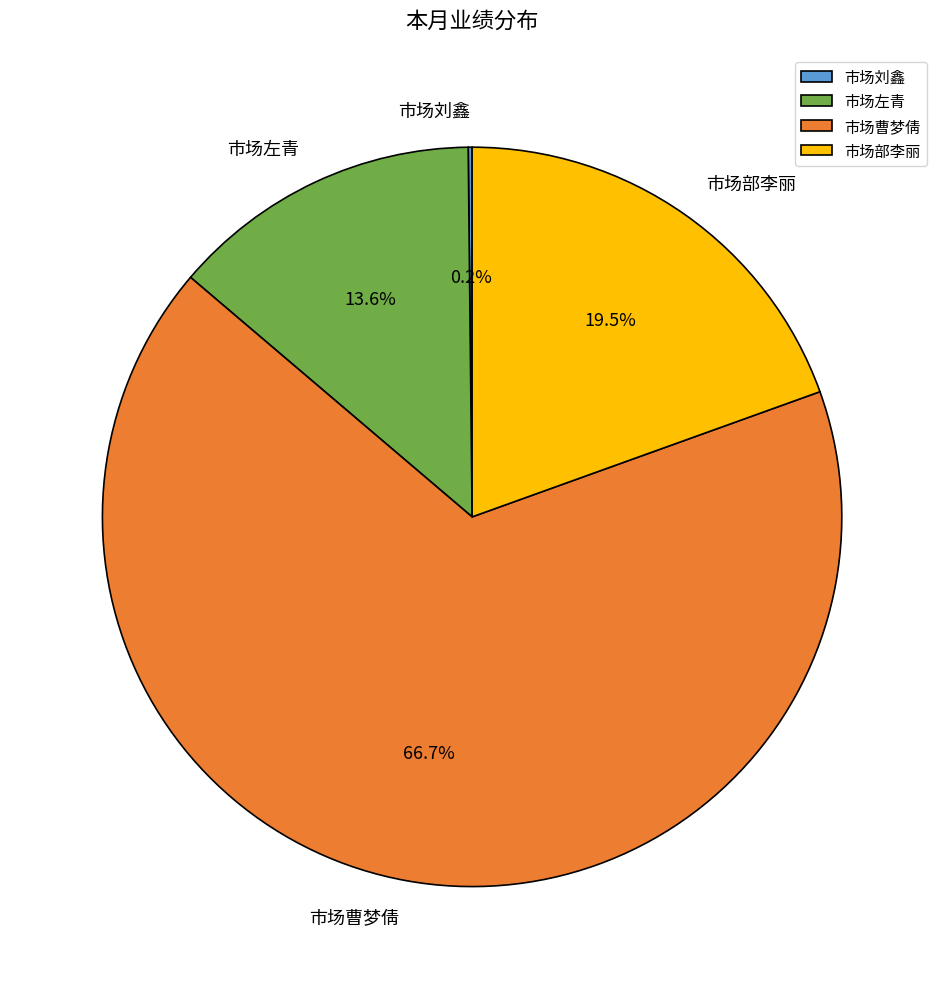

Does any single category account for the majority?

Yes